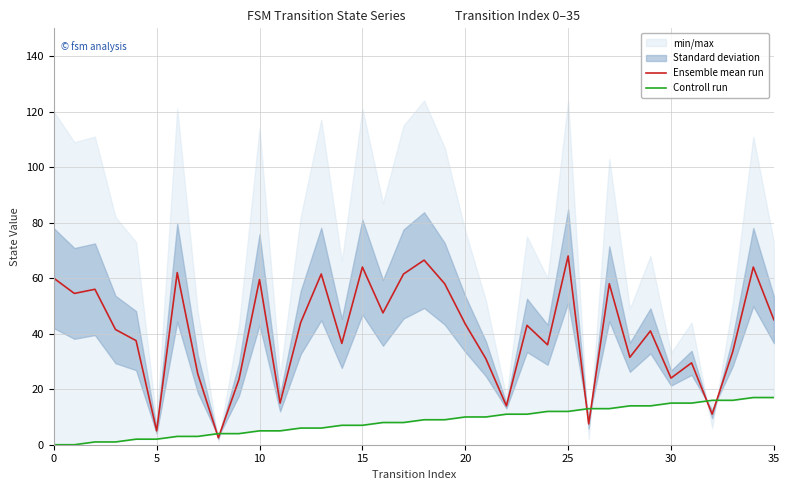

What is the sum of all Controll run values?

306.0